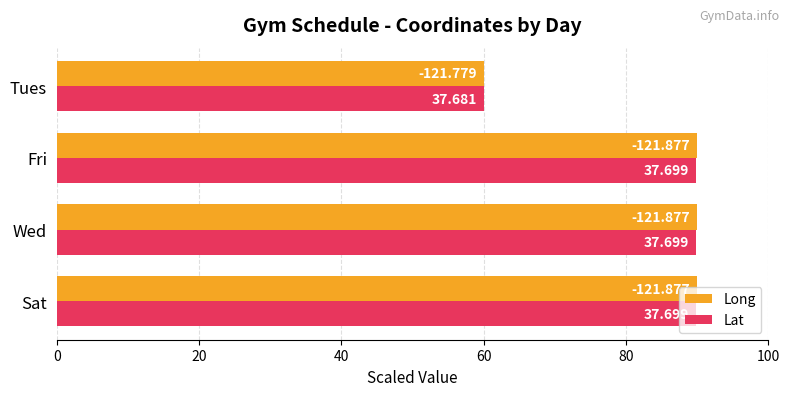

What is the difference between the maximum and minimum values in the Lat series?

29.8